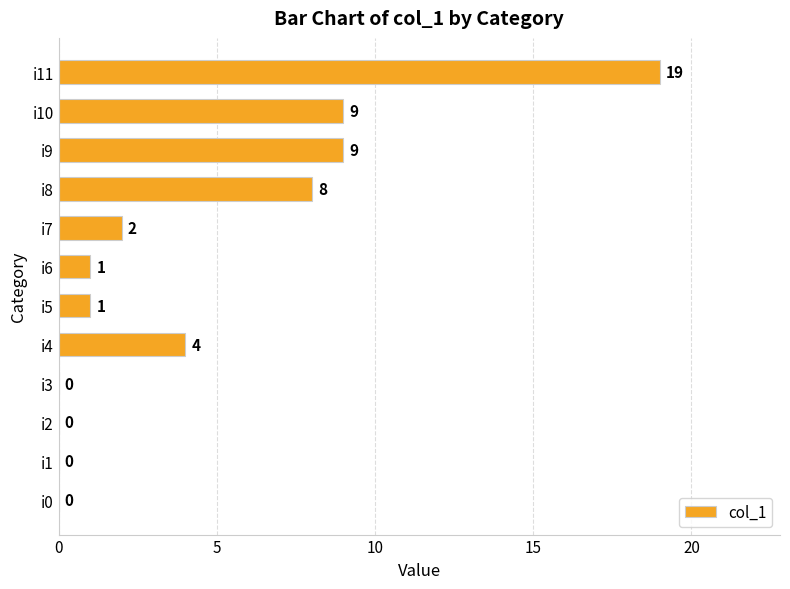

Reading bottom to top, transcribe all the data shown in this chart.

i0=0	i1=0	i2=0	i3=0	i4=4	i5=1	i6=1	i7=2	i8=8	i9=9	i10=9	i11=19